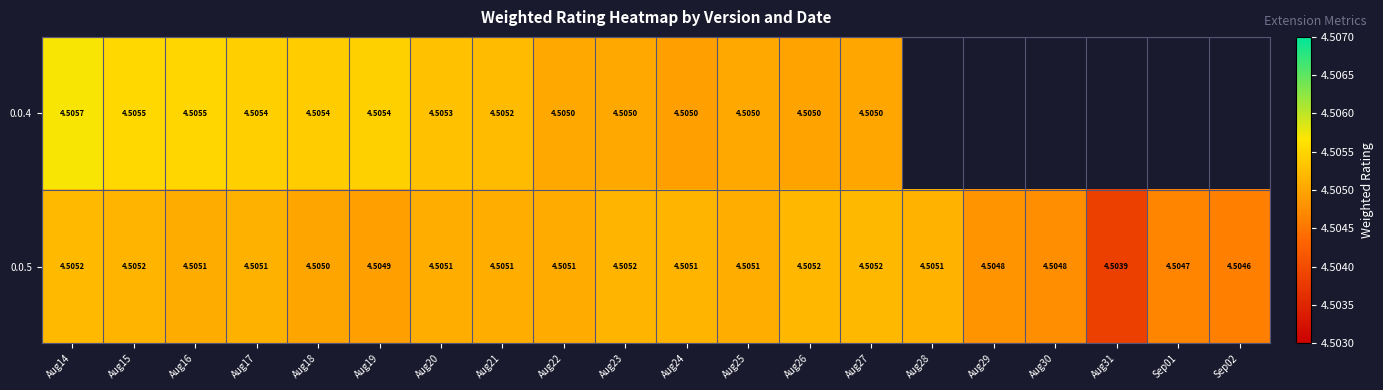

What value does the 0.0.5 series have at Aug18?

4.5